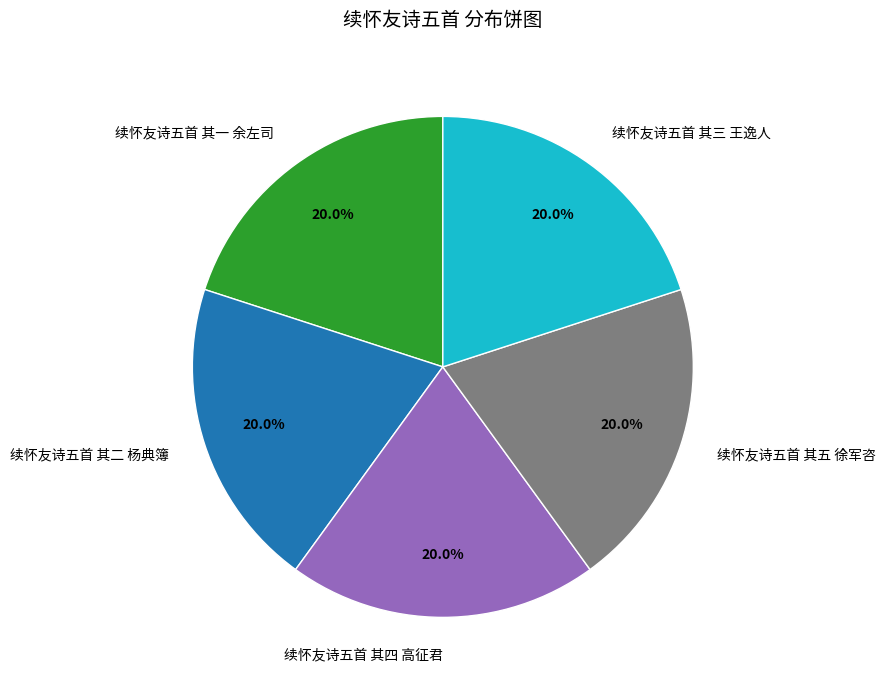

Count the number of slices in the pie.

5